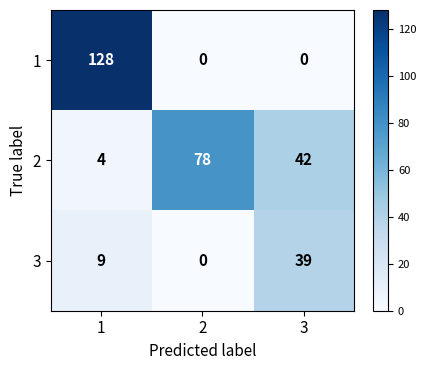

What value does the 3 series have at 1, to the nearest 10?

10